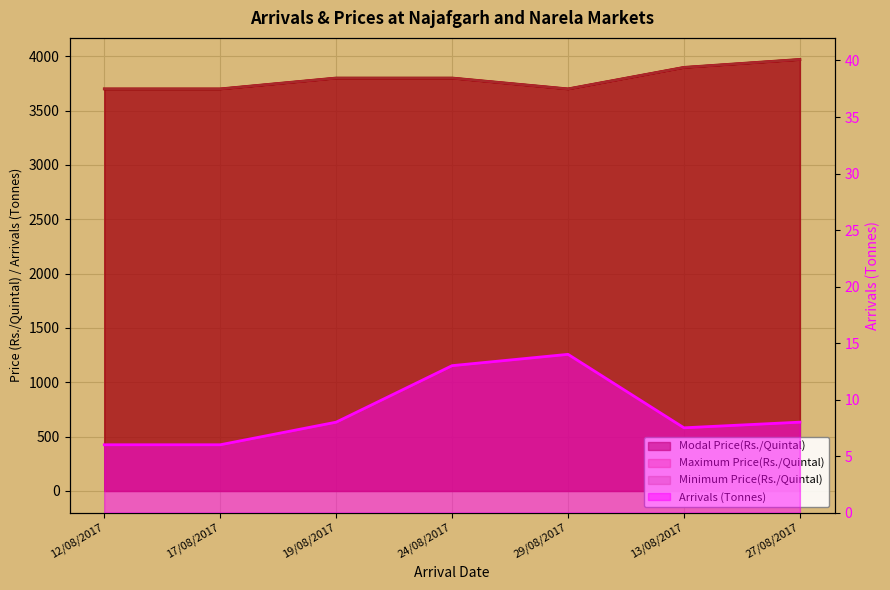

What are all the series names shown in the legend?

Arrivals (Tonnes), Minimum Price(Rs./Quintal), Maximum Price(Rs./Quintal), Modal Price(Rs./Quintal)